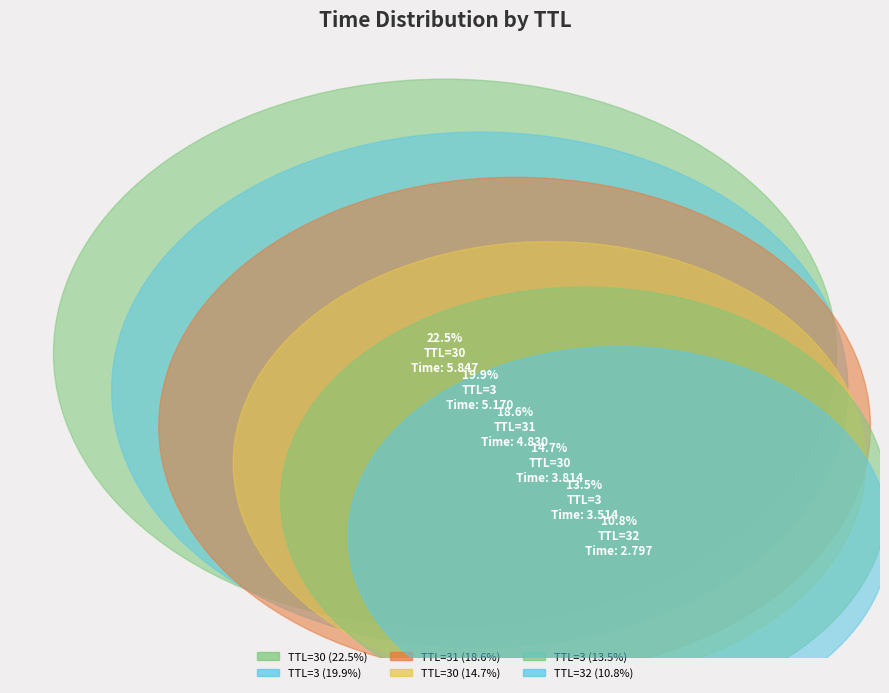

Between TTL=30 and TTL=30, which is larger?

TTL=30